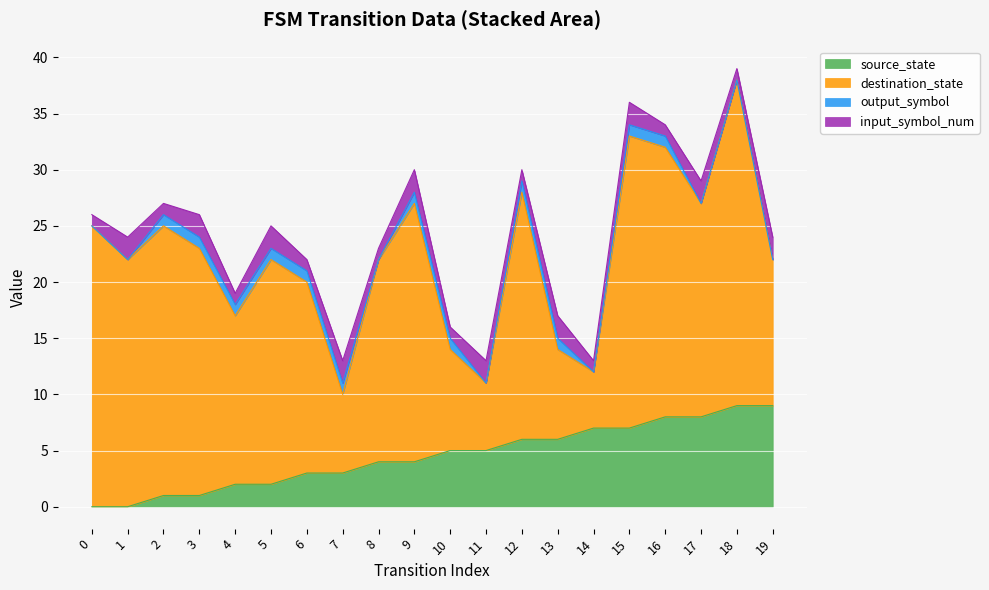

Is it true that output_symbol equals 1 at 9?

False